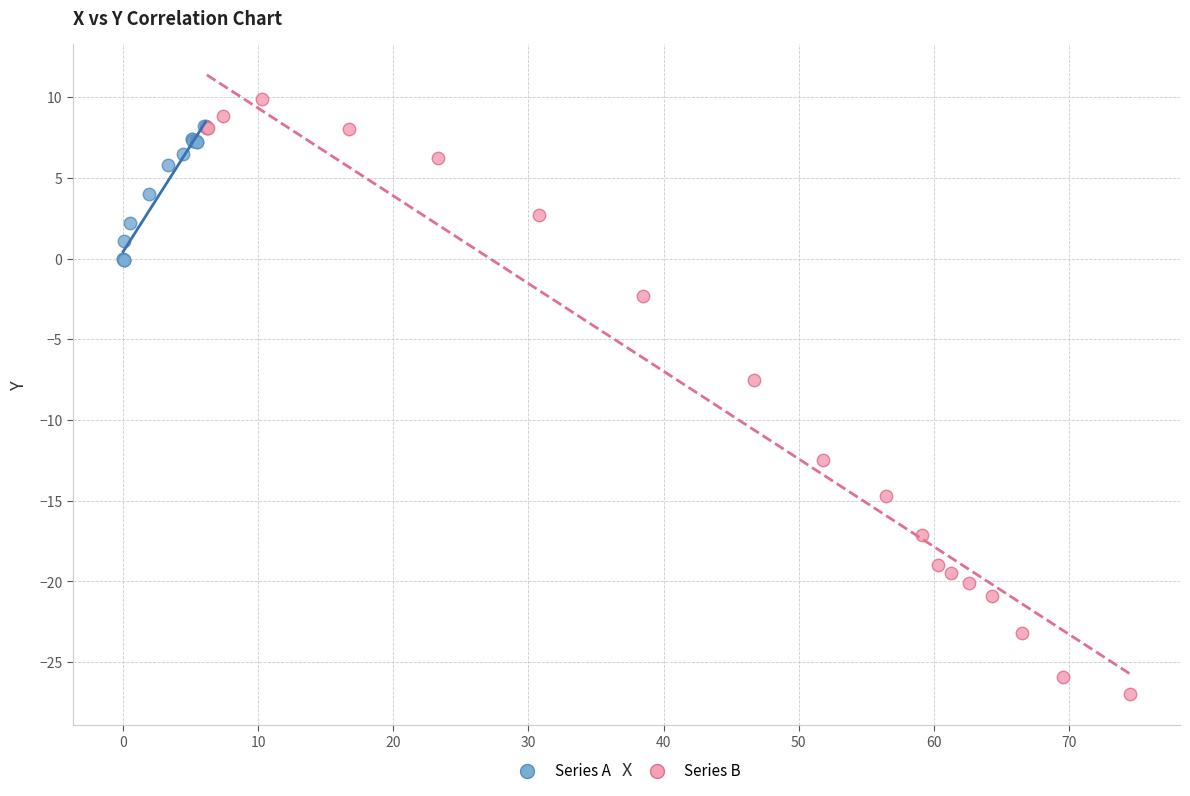

Which series has the widest spread of Y values?

Series B